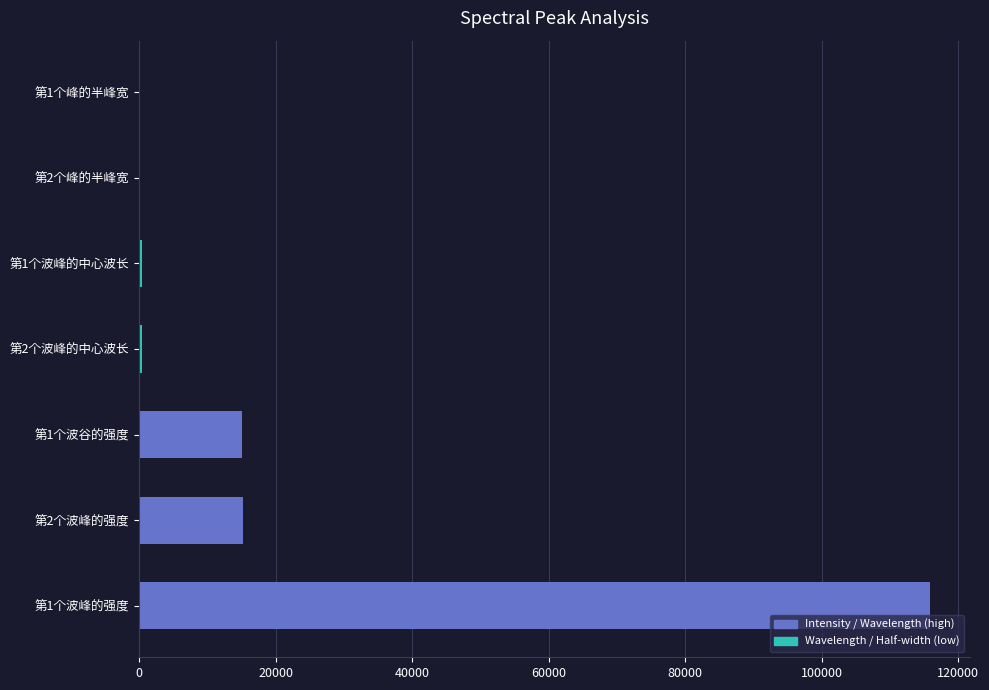

At which category does the chart reach its peak across all series?

第1个波峰的强度